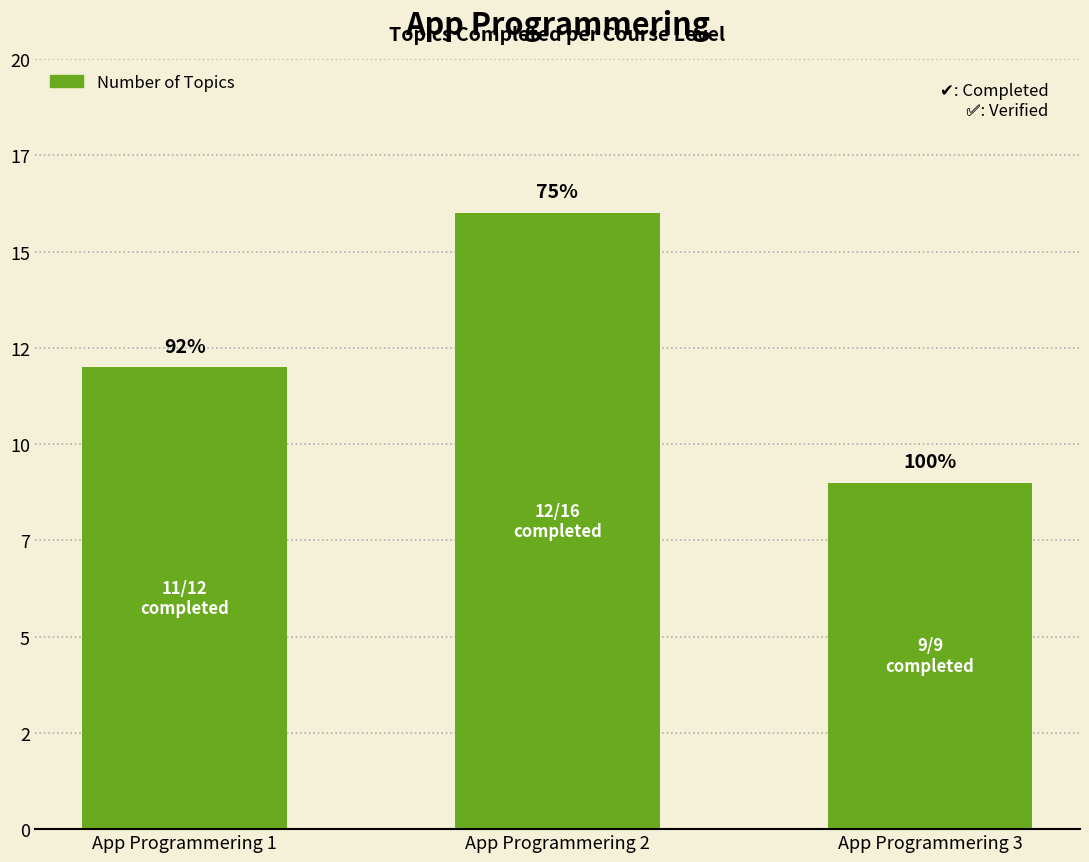

Rank the categories by value from highest to lowest.

App Programmering 2, App Programmering 1, App Programmering 3